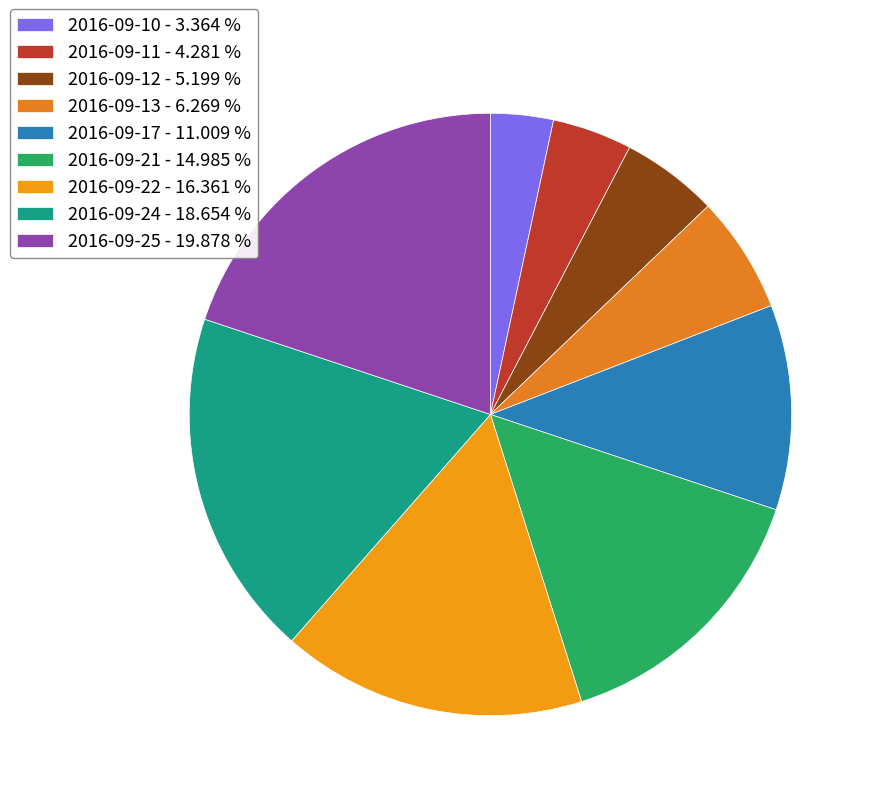

True or false: 2016-09-11 accounts for 4% of the total.

True